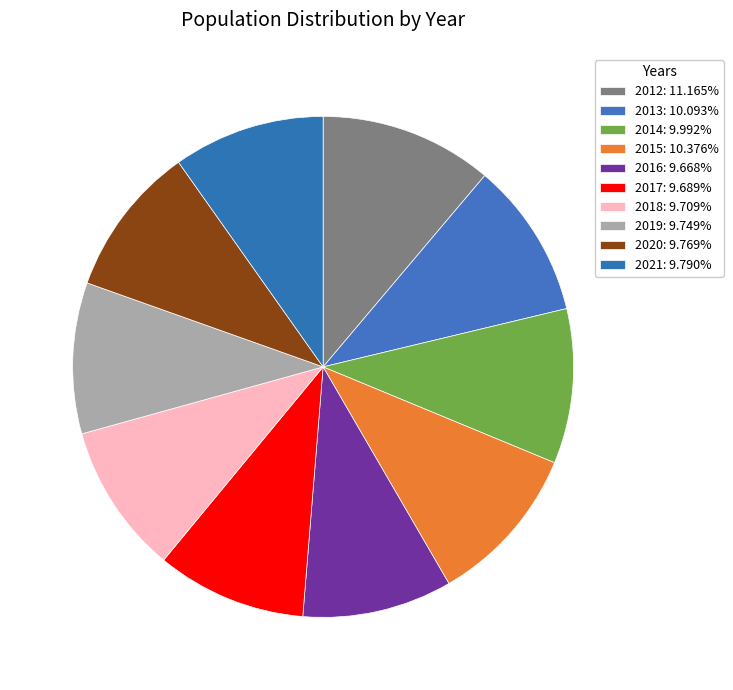

How many segments does this pie chart have?

10